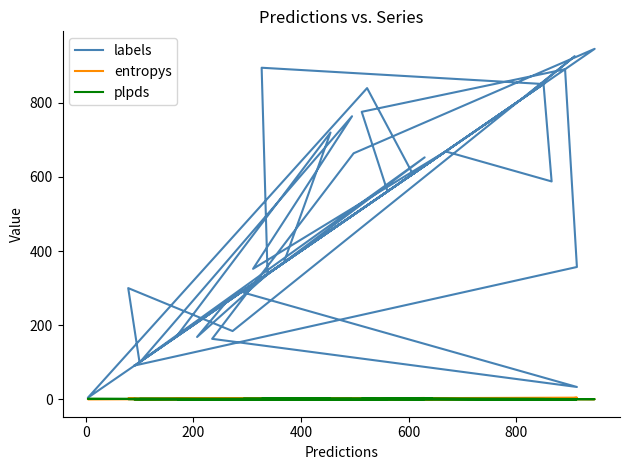

What is the difference between the maximum and minimum values in the labels series?

942.0